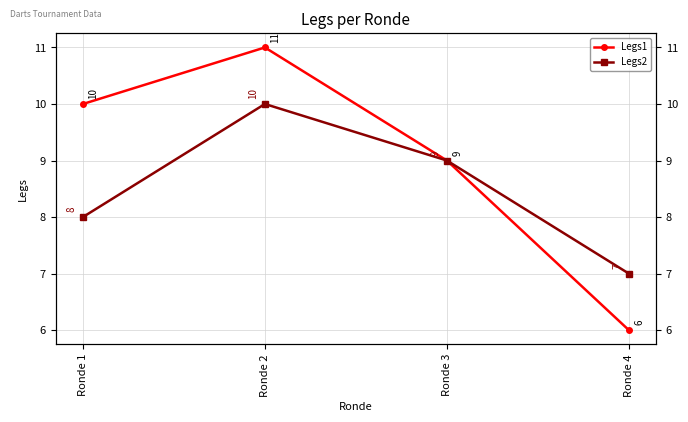

What is the difference between the highest and lowest values at Ronde 2?

1